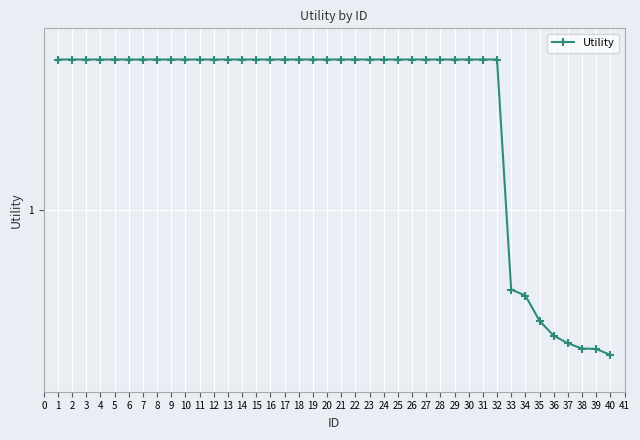

What is the smallest value displayed?

0.6